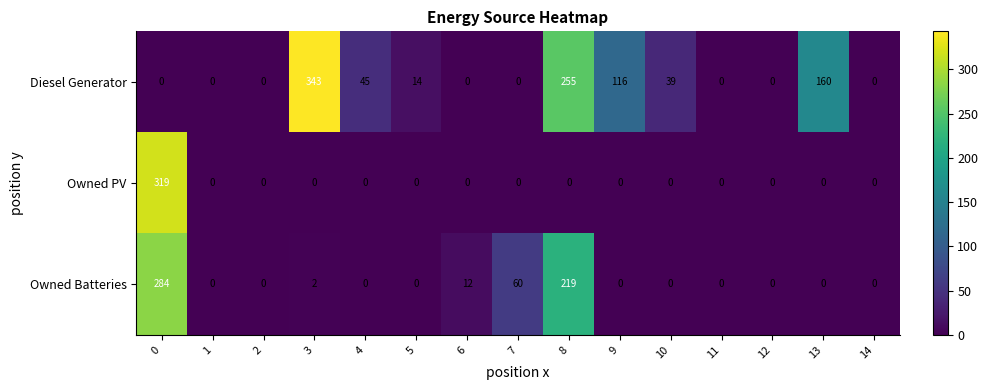

What is the sum of the Diesel Generator values at 1 and 9?

116